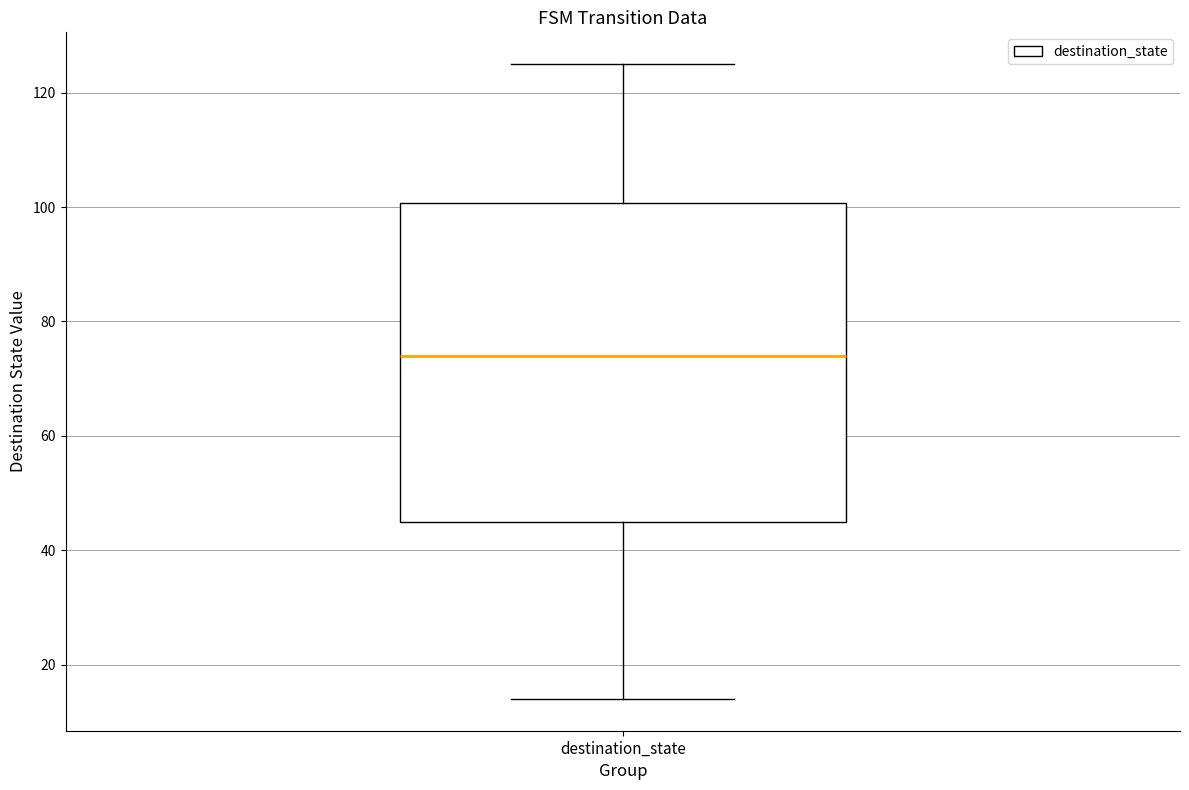

Read this box plot against the y-axis: the position of the median line, the range covered by the box, and the ends of both whiskers. The values are not printed on the chart, so give them approximately, as read against the axis.

median 74, box 46 to 100, whiskers 14 to 126